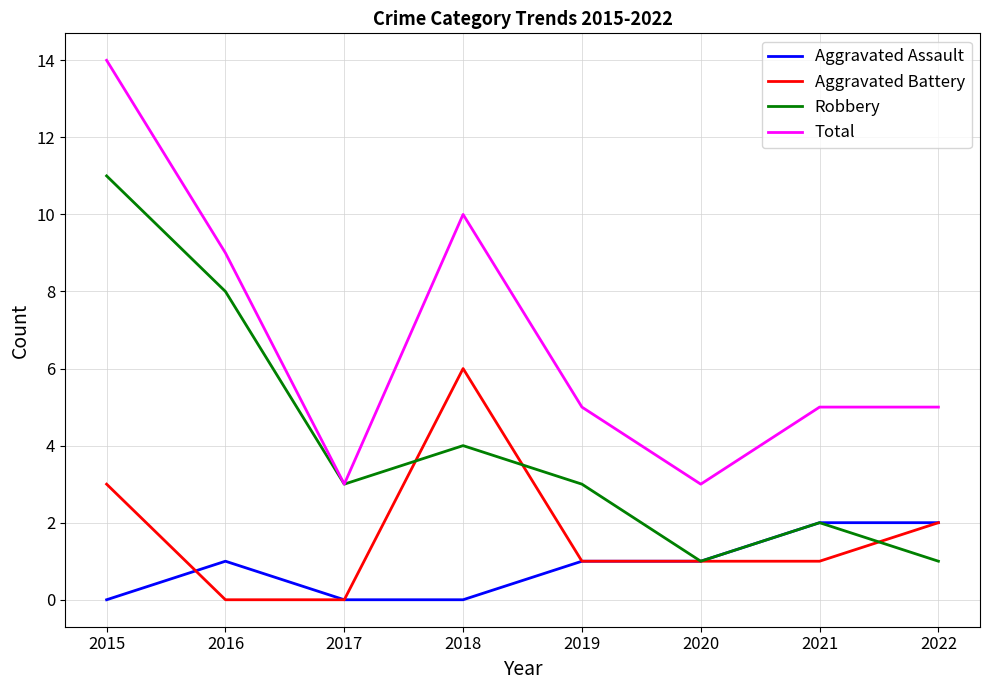

What is the highest value of the Robbery series?

11